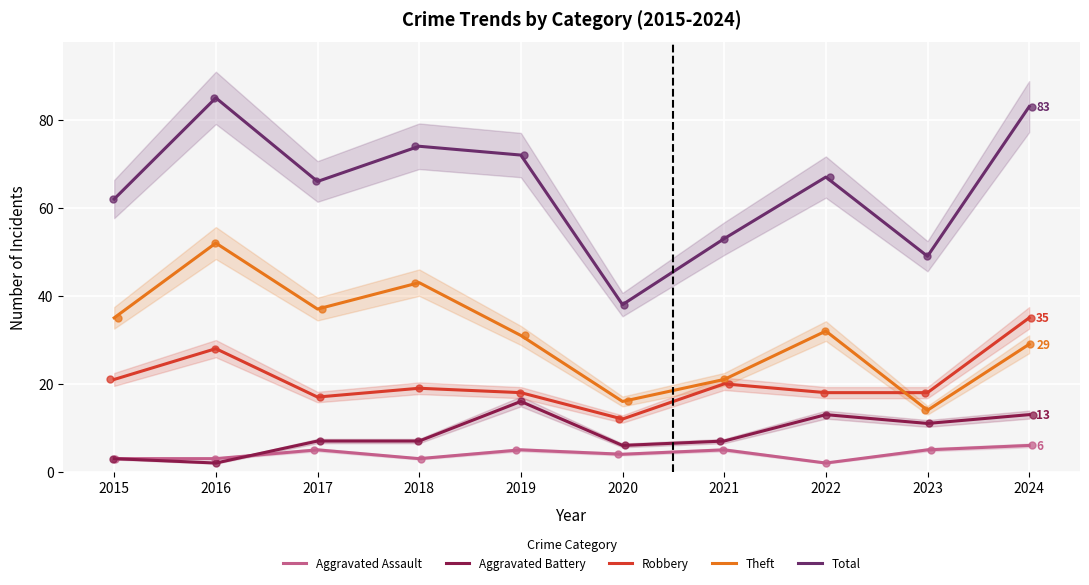

At which category is the sum across all series the highest?

2016